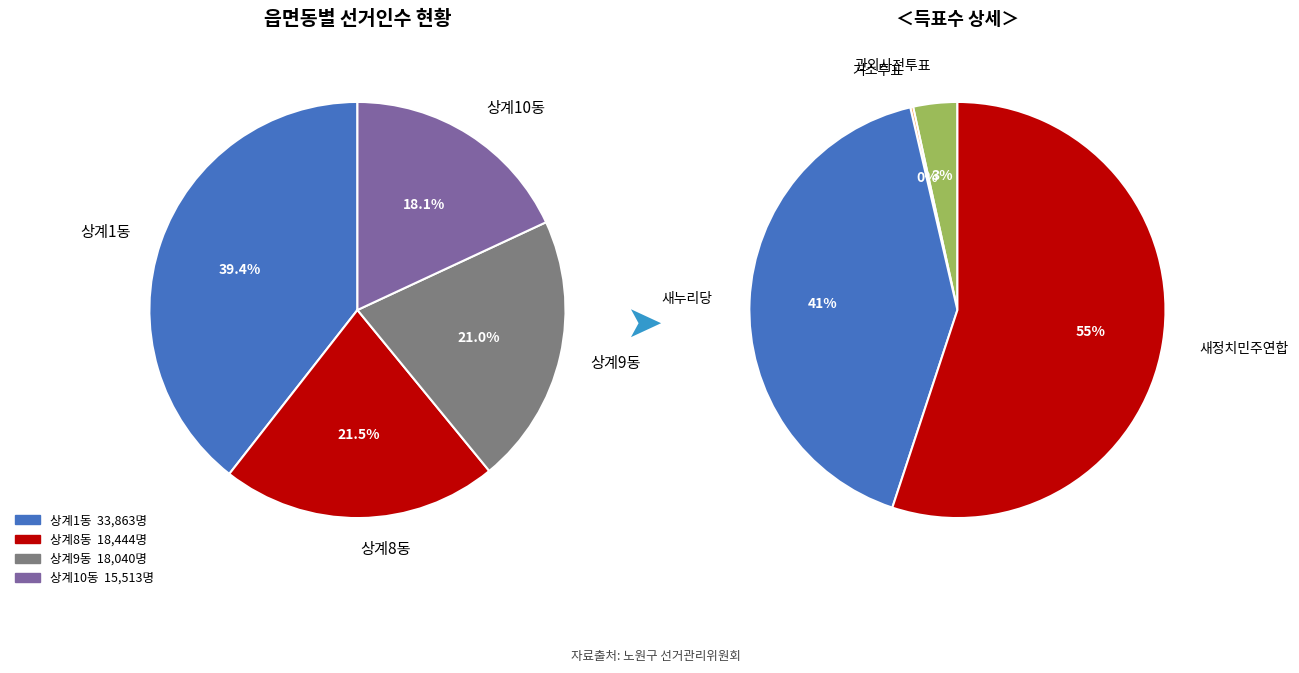

True or false: 상계8동 accounts for 33% of the total.

False